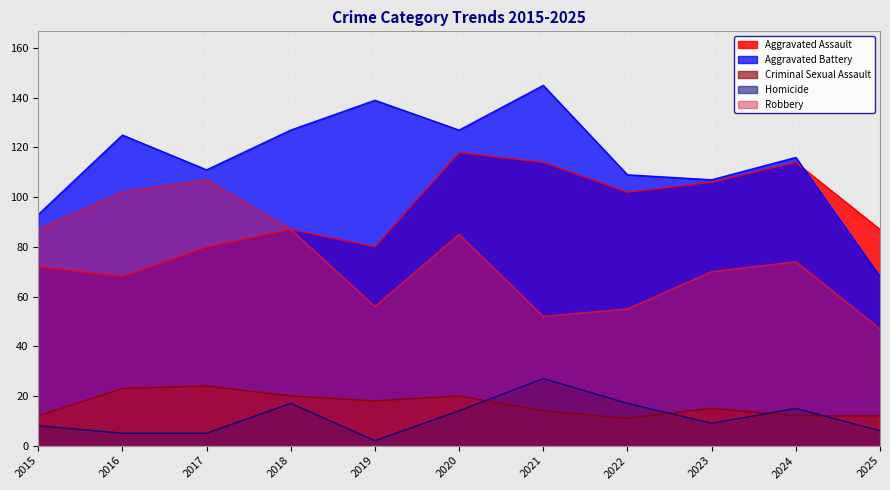

At how many categories does at least one series exceed 109?

7